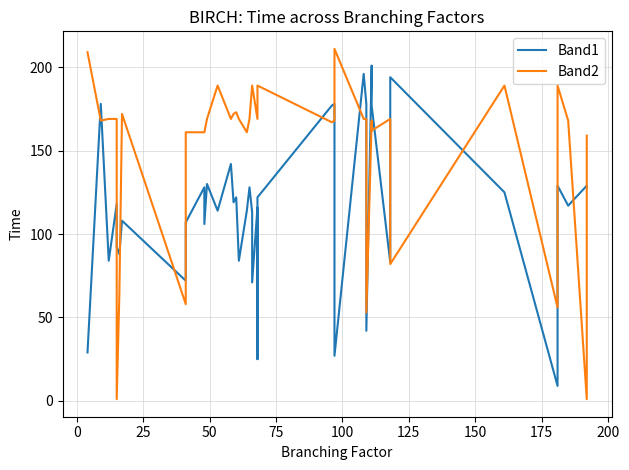

List the series in order of their overall mean, highest first.

Band2, Band1